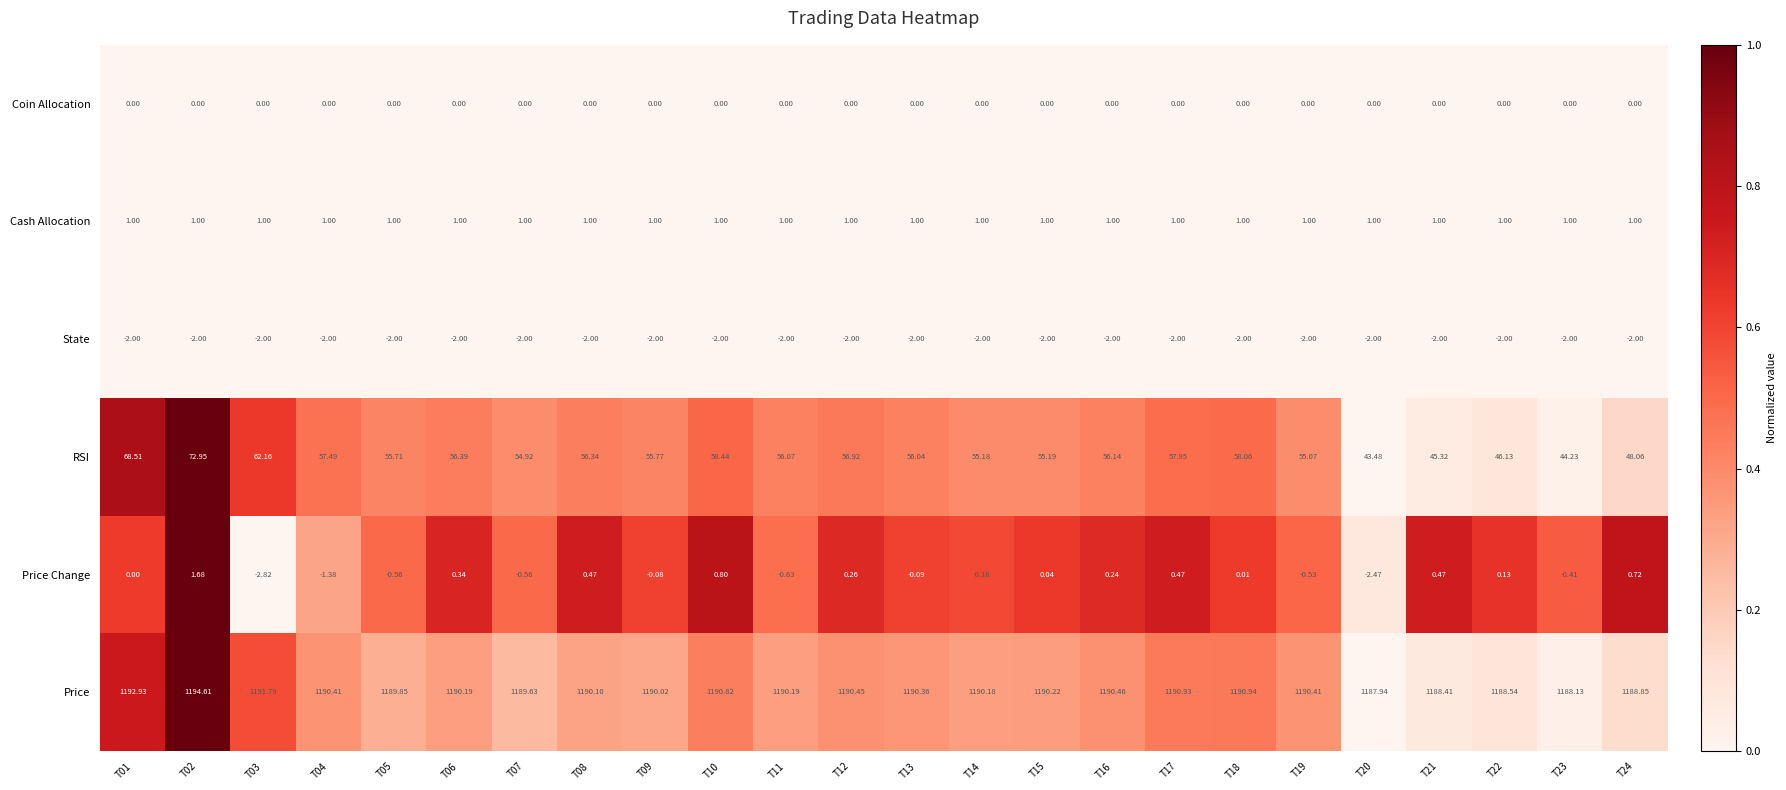

Is the value of RSI at T08 greater than the value of Price at T10?

No